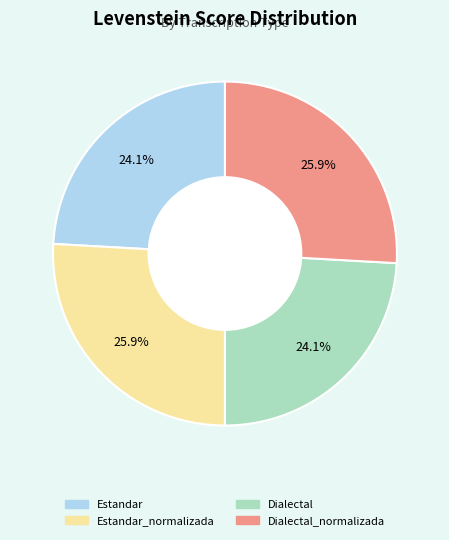

How many slices are in this pie chart?

4